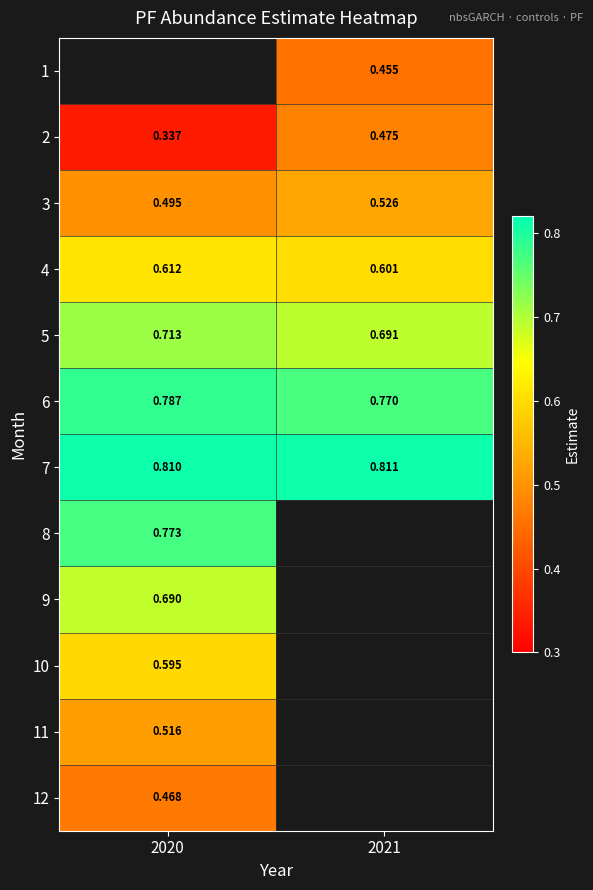

The 4 series shows 0.6 at 2021. True or false?

True